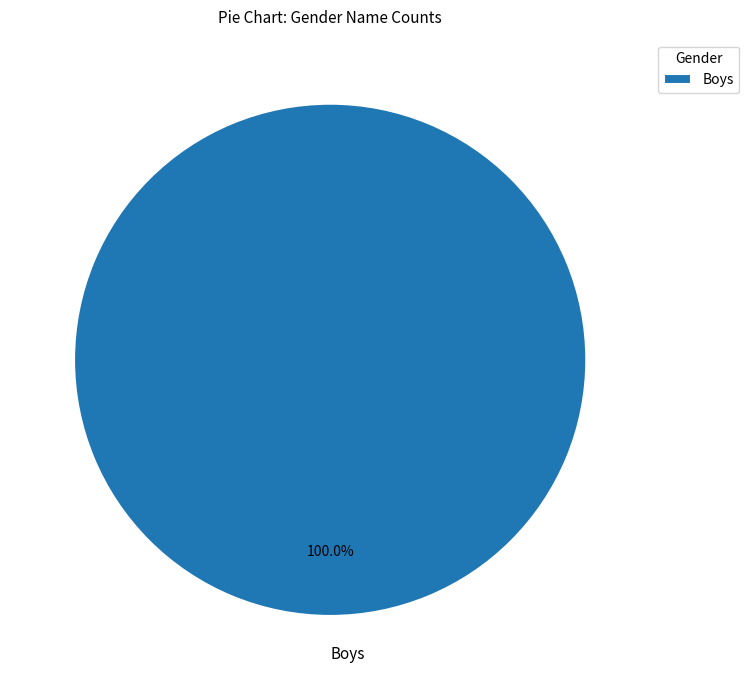

Count the number of slices in the pie.

1